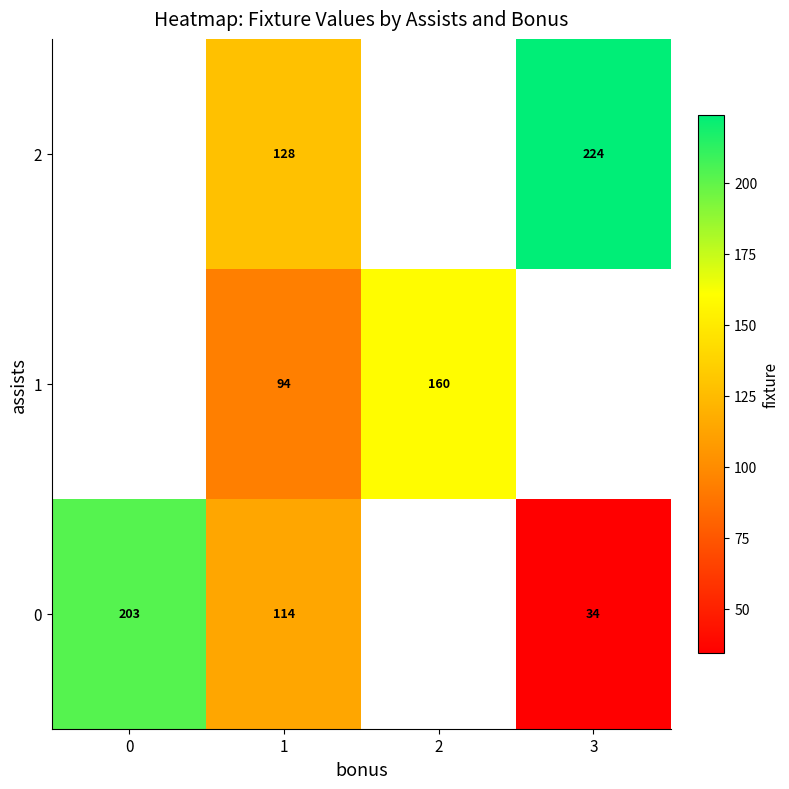

At how many categories does at least one series exceed 171?

2